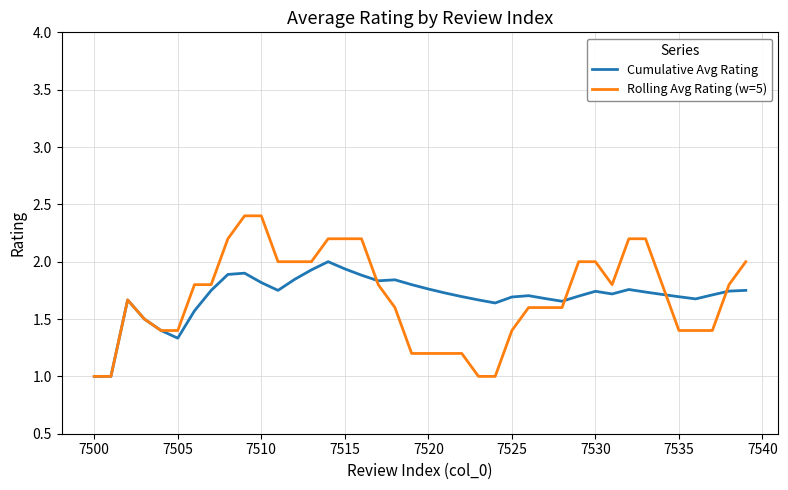

Rank the series by their maximum value, from highest to lowest.

Rolling Avg Rating (w=5), Cumulative Avg Rating